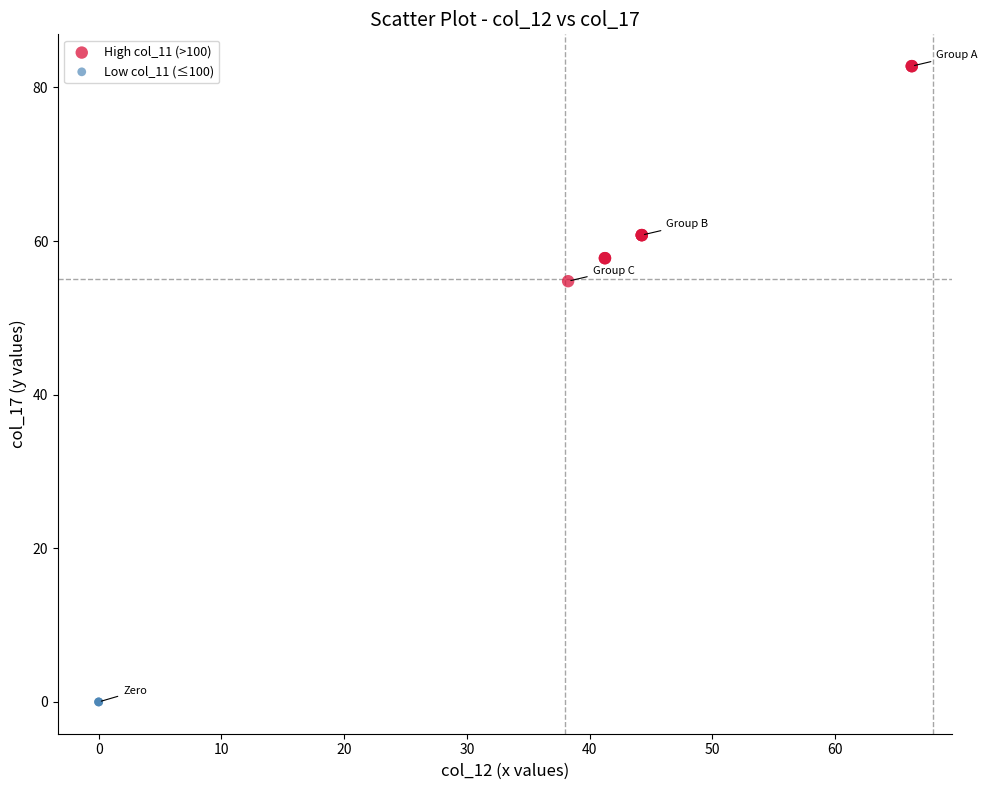

Which series reaches the minimum Y coordinate?

Low col_11 (≤100)